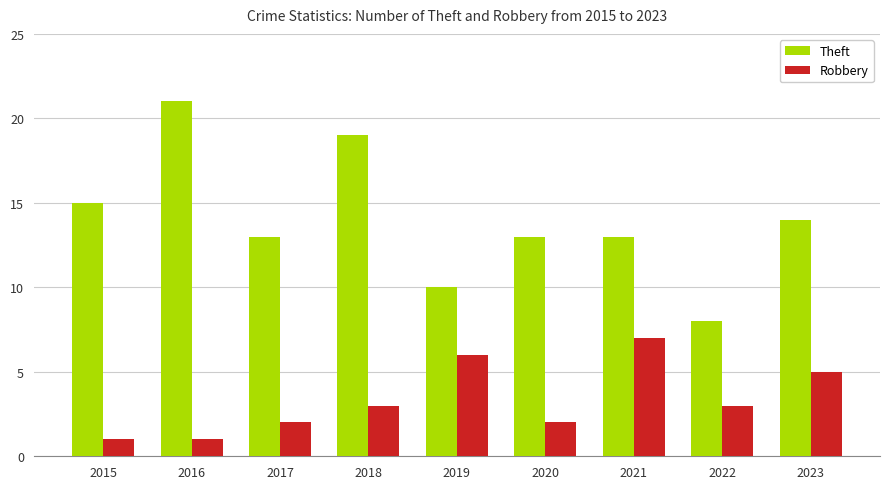

True or false: Theft has a value of 28 at 2016.

False